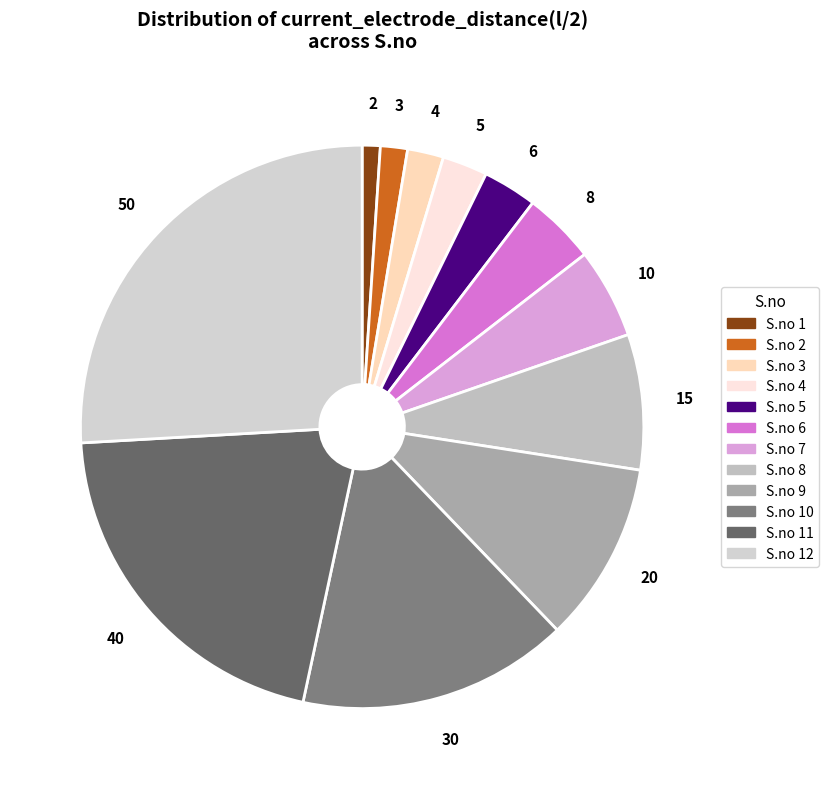

What is the smallest slice in the pie chart?

1